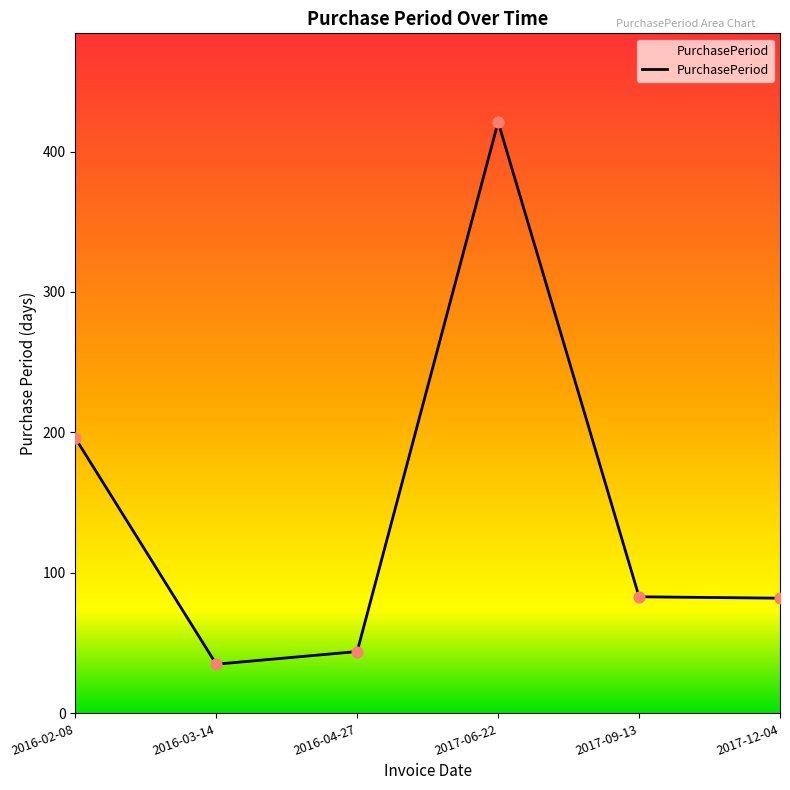

Approximately how many times larger is the value at 2016-02-08 compared to 2016-04-27?

4.5